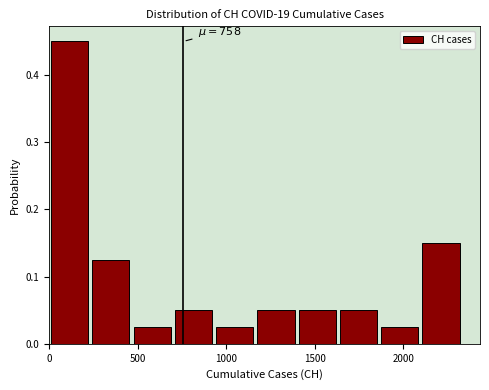

Which range on the x-axis has the tallest bar?

0 to 250